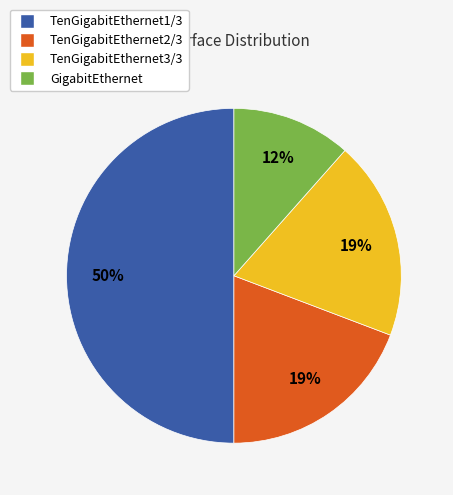

To the nearest percent, what portion does GigabitEthernet represent?

12%